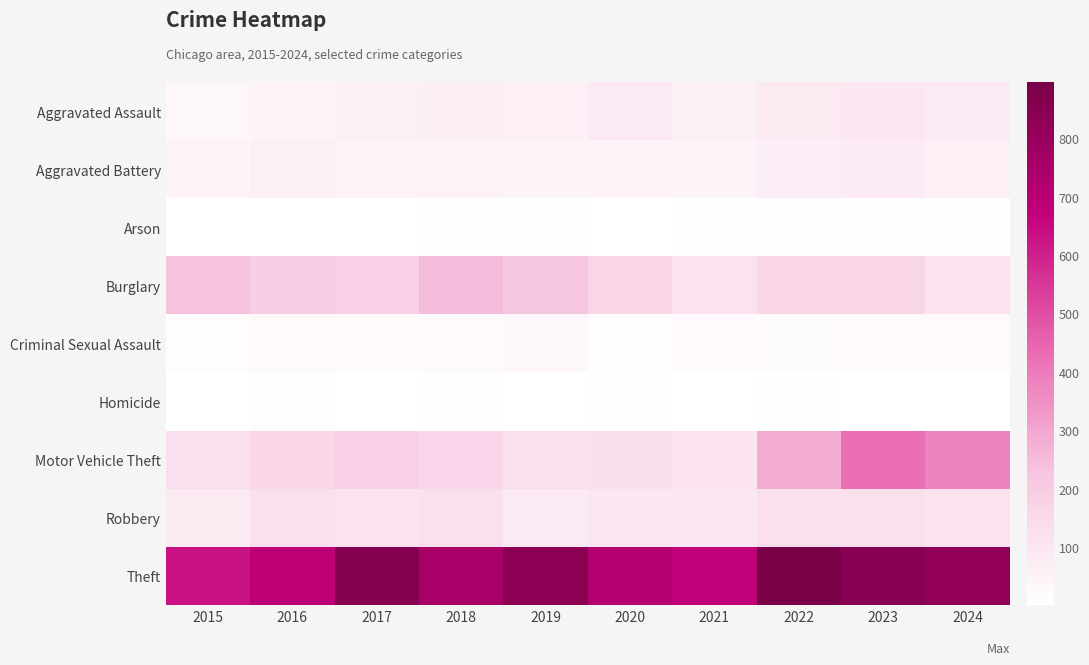

List the series in order of their peak value, highest first.

Theft, Motor Vehicle Theft, Burglary, Robbery, Aggravated Assault, Aggravated Battery, Criminal Sexual Assault, Homicide, Arson